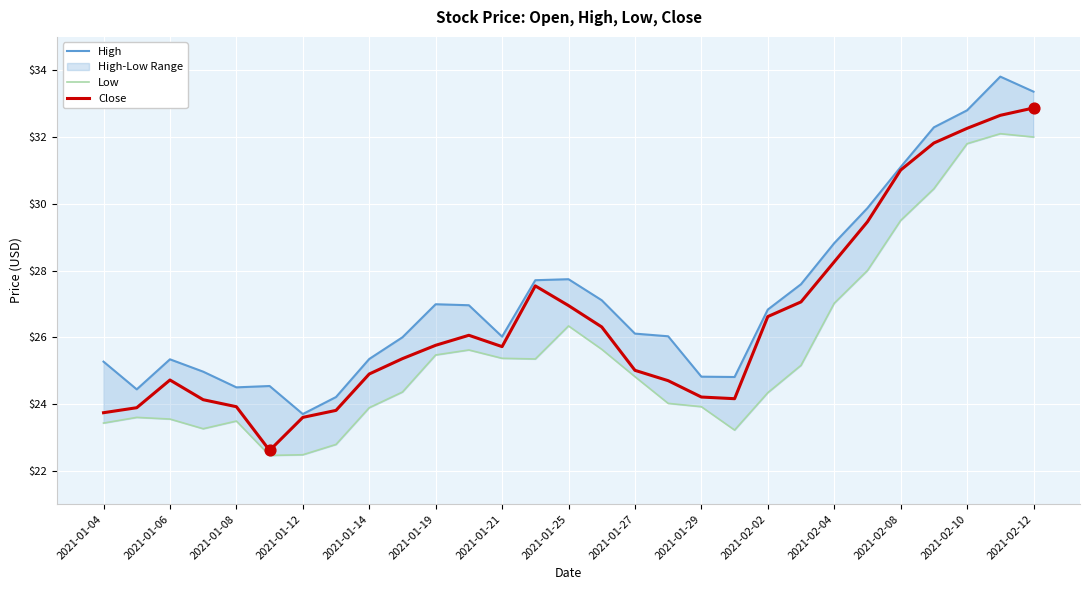

At how many categories does at least one series exceed 22?

29